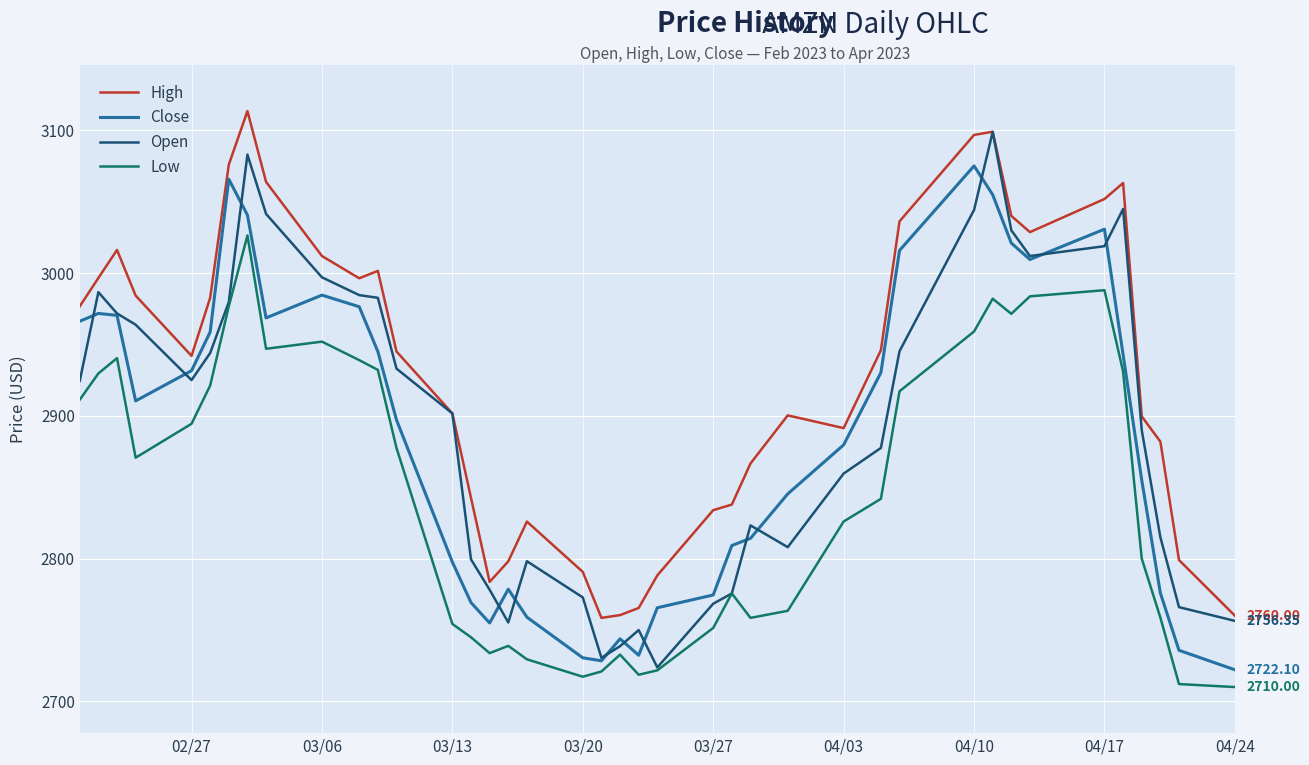

True or false: Close and High cross at least once.

False